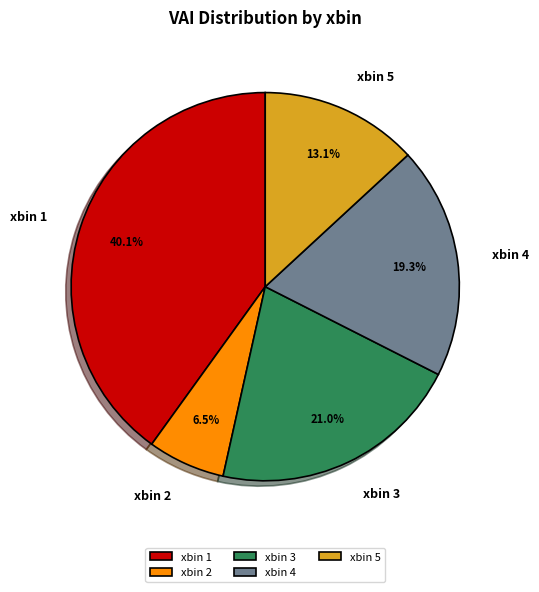

Between xbin 3 and xbin 4, which is larger?

xbin 3